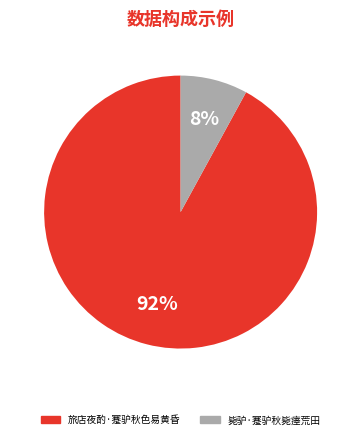

Count the number of slices in the pie.

2